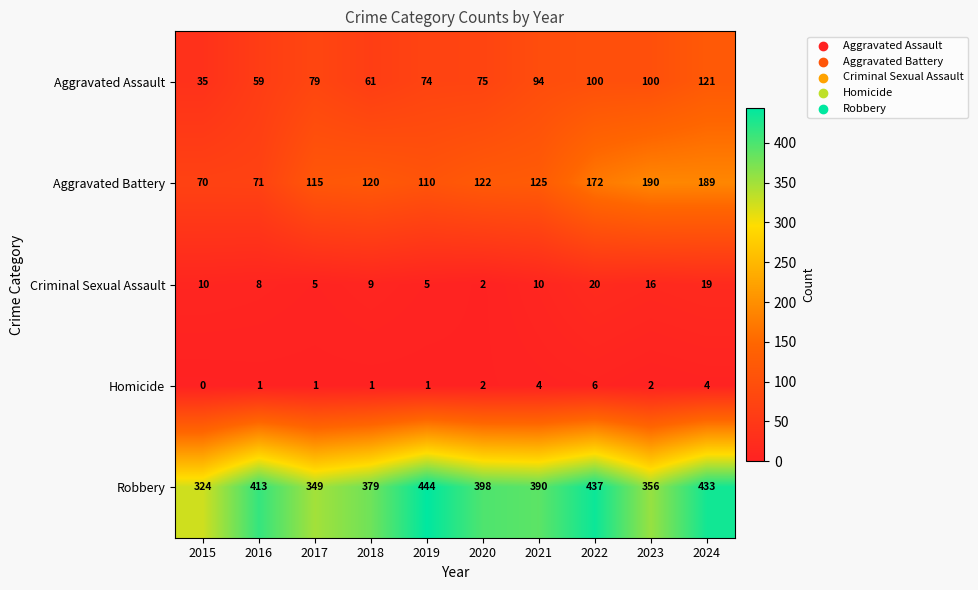

The Robbery series shows 525 at 2017. True or false?

False